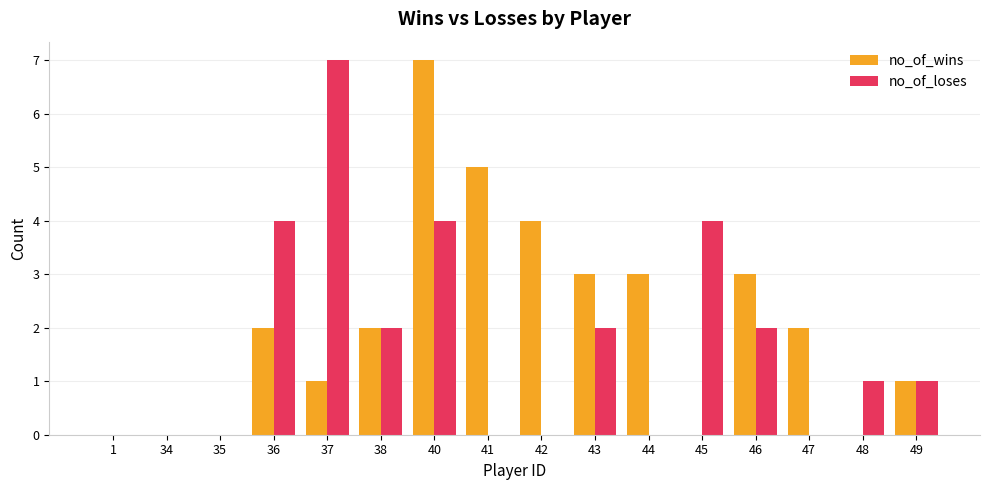

Which category has the highest value in the no_of_loses series?

37